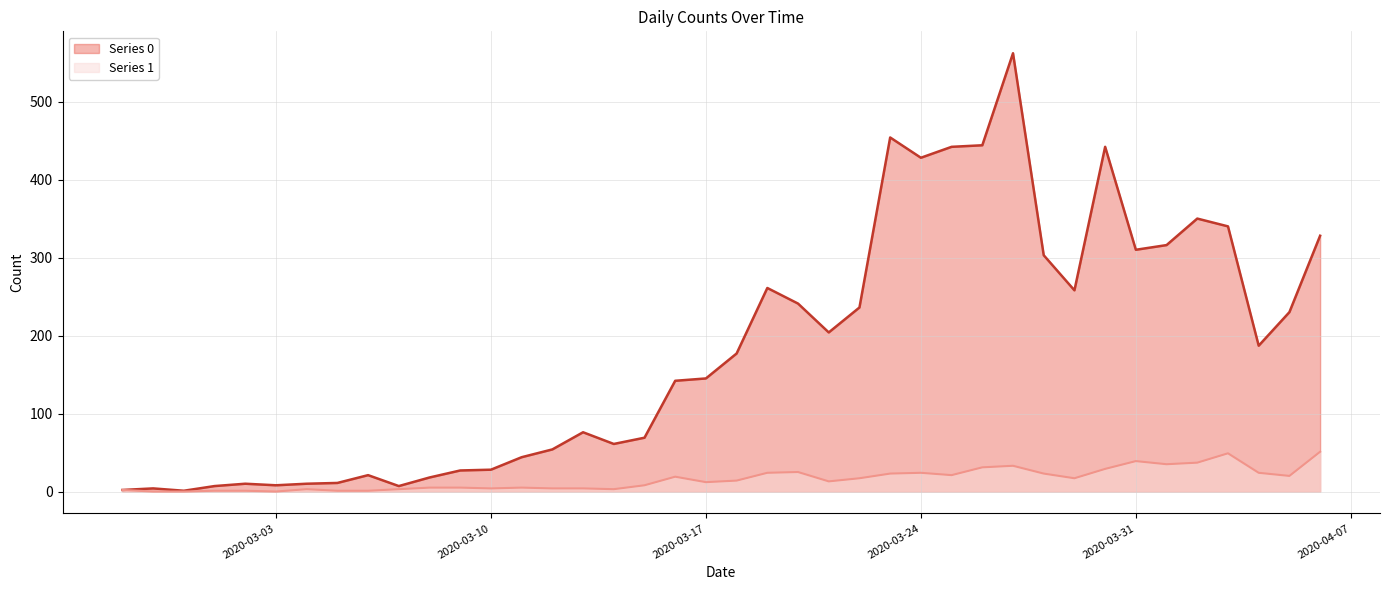

At which category does Series 0 reach its first local peak?

2020-02-28